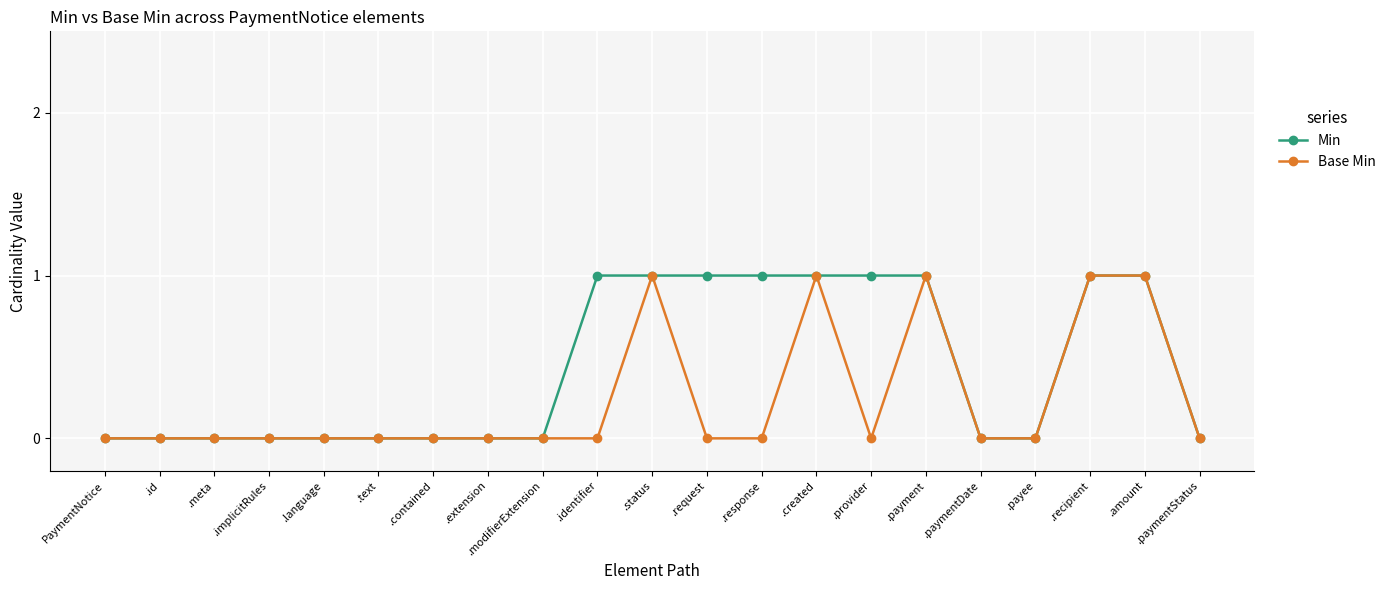

Which series has the largest total across all categories?

Min